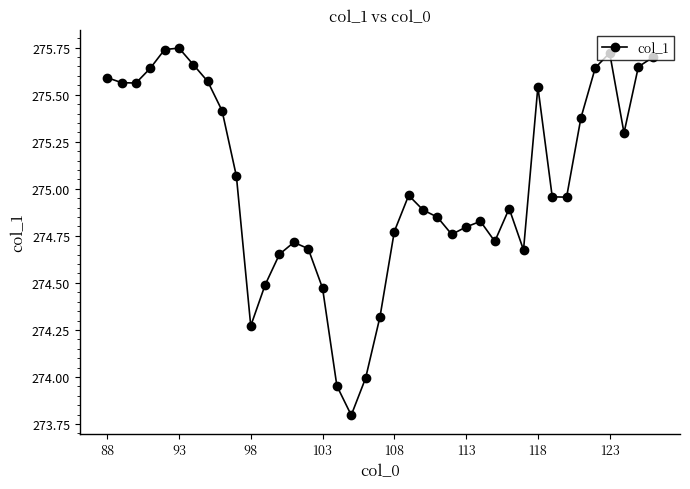

True or false: there are more than 0 points higher than both neighbors.

True